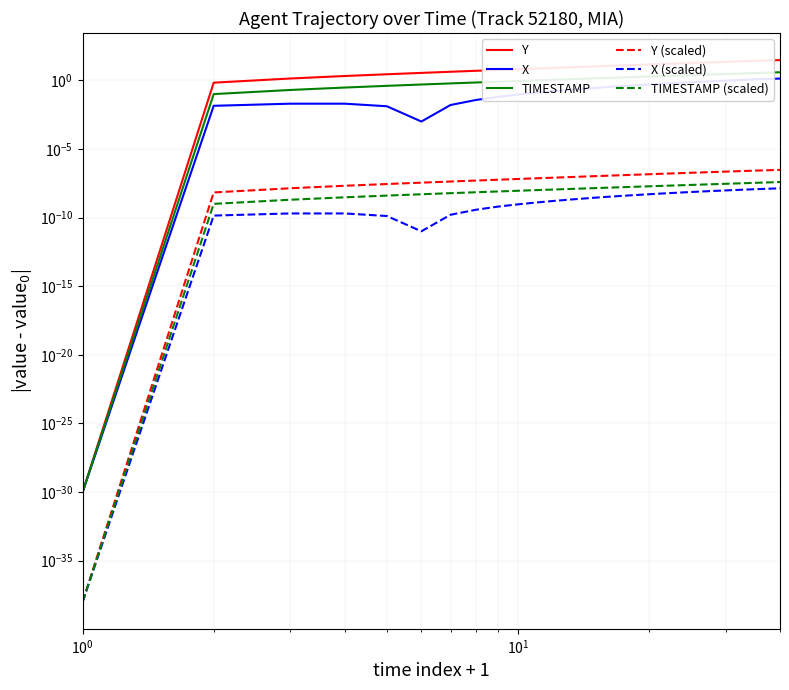

Rank the series by their maximum value, from highest to lowest.

Y, TIMESTAMP, X, Y (scaled), TIMESTAMP (scaled), X (scaled)